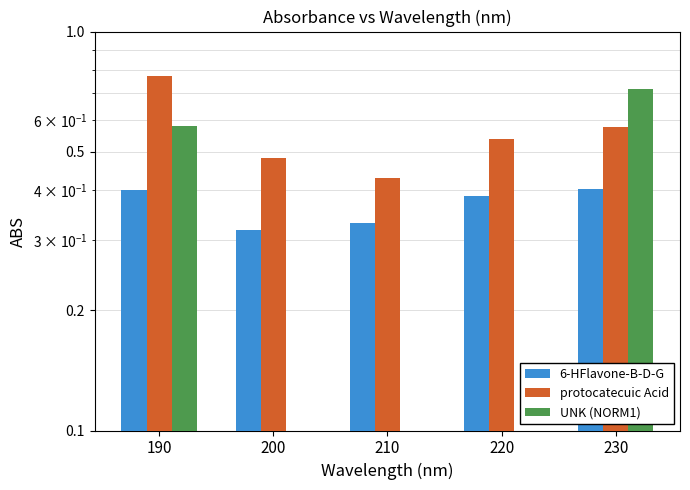

What is the difference between the maximum and minimum values in the protocatecuic Acid series?

0.3